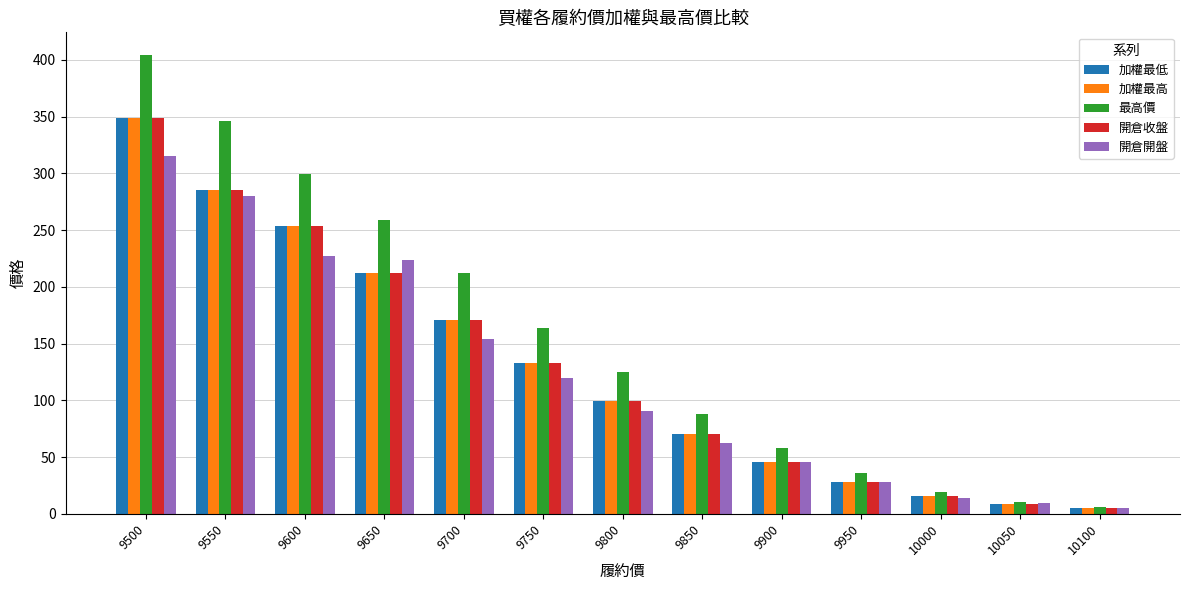

Which series changed the most between 9550 and 9800?

最高價